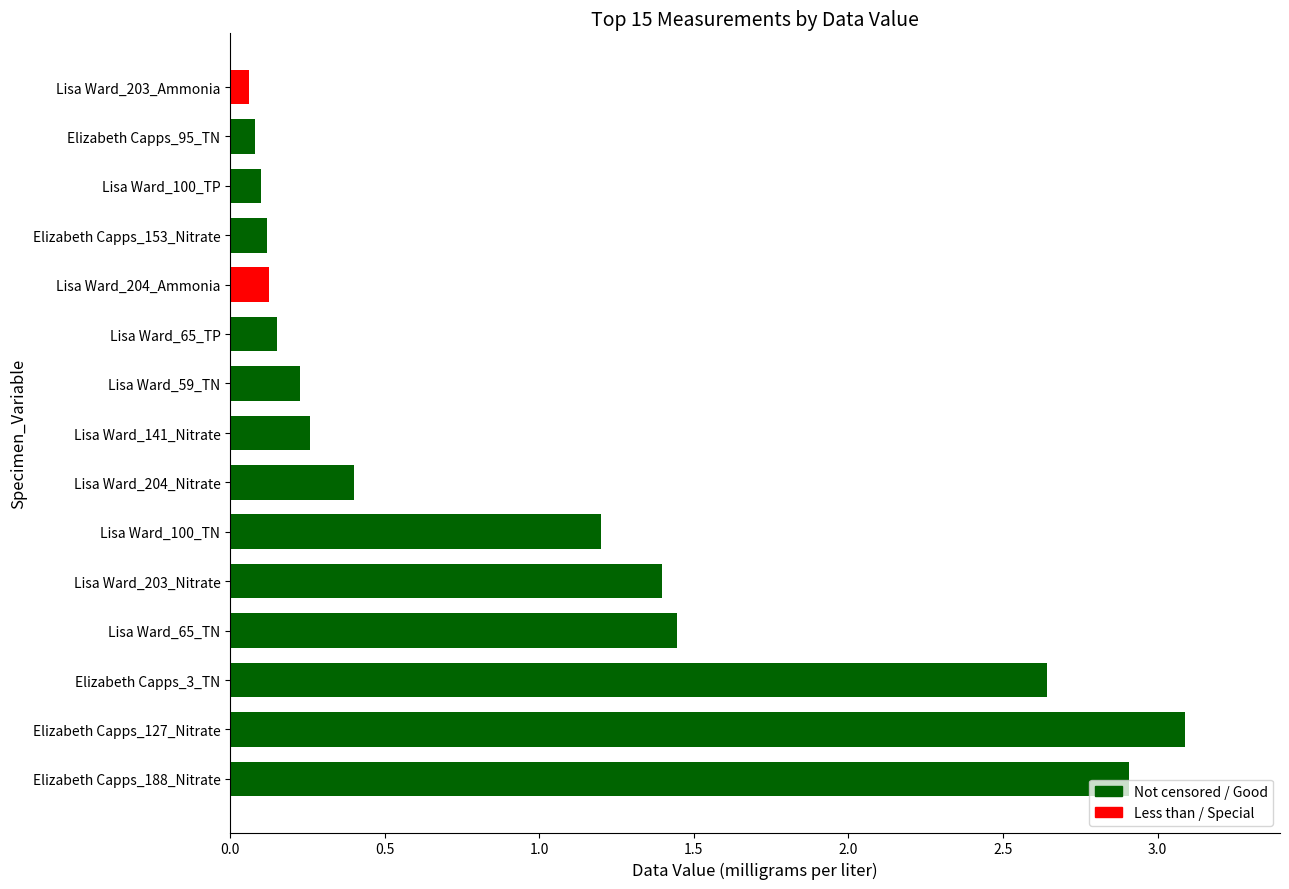

What is the greatest value displayed?

3.1